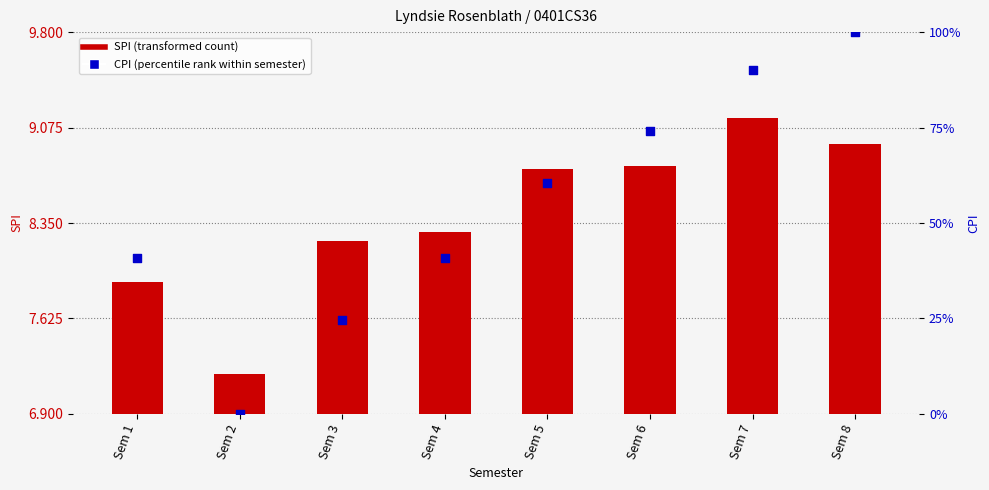

Which series has the widest spread of Y values?

CPI (percentile rank within semester)